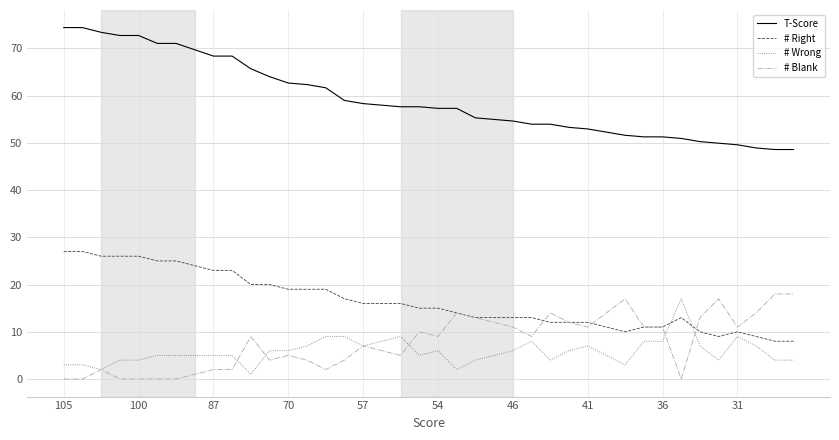

What is the highest value of the # Blank series?

18.0